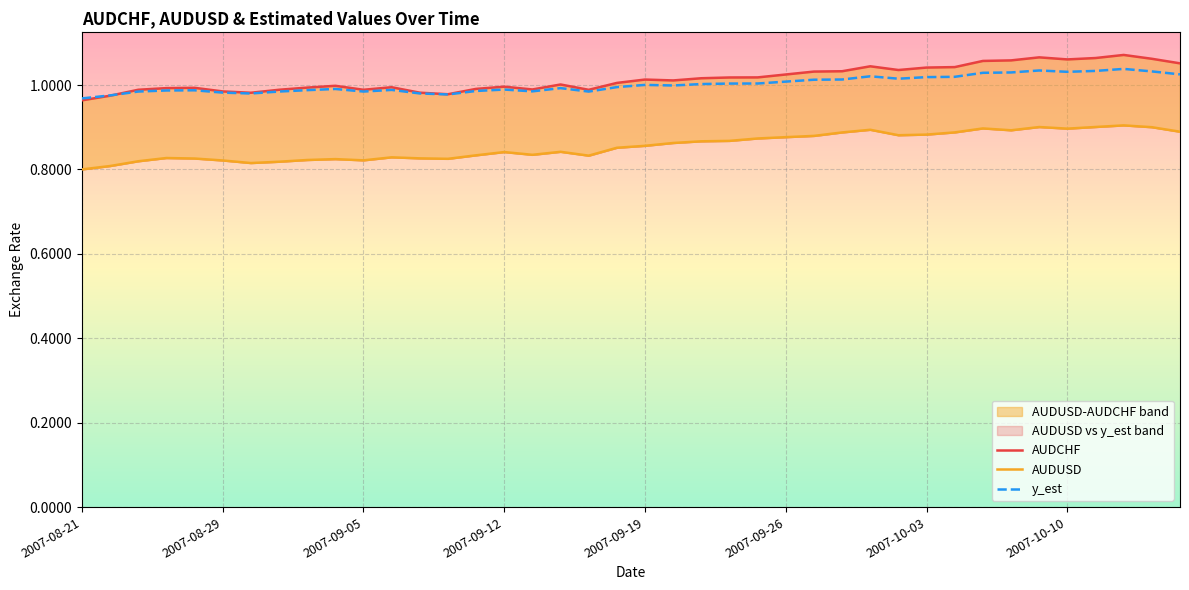

How many interior local valleys does the y_est series have?

8